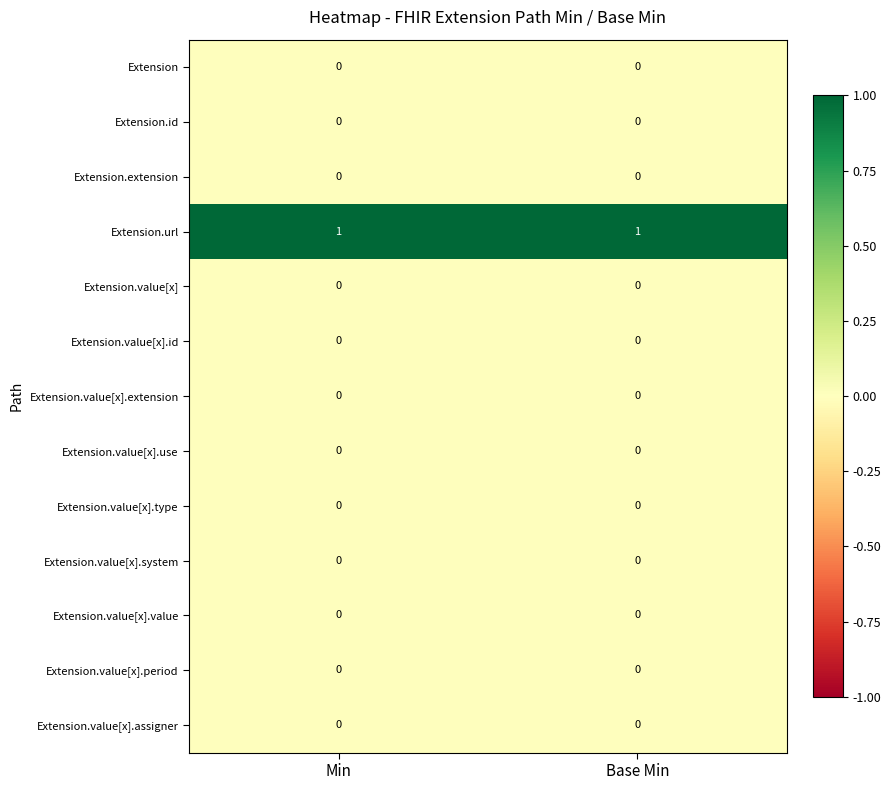

The value of Extension.value[x].assigner at Min is 0. True or false?

True